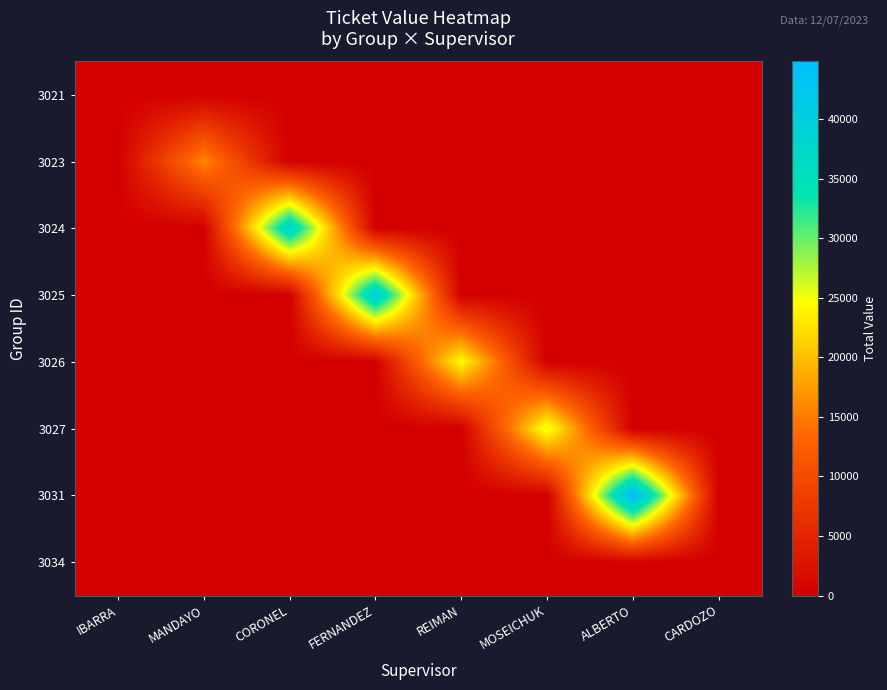

What is the total value across all series at MOSEICHUK?

25871